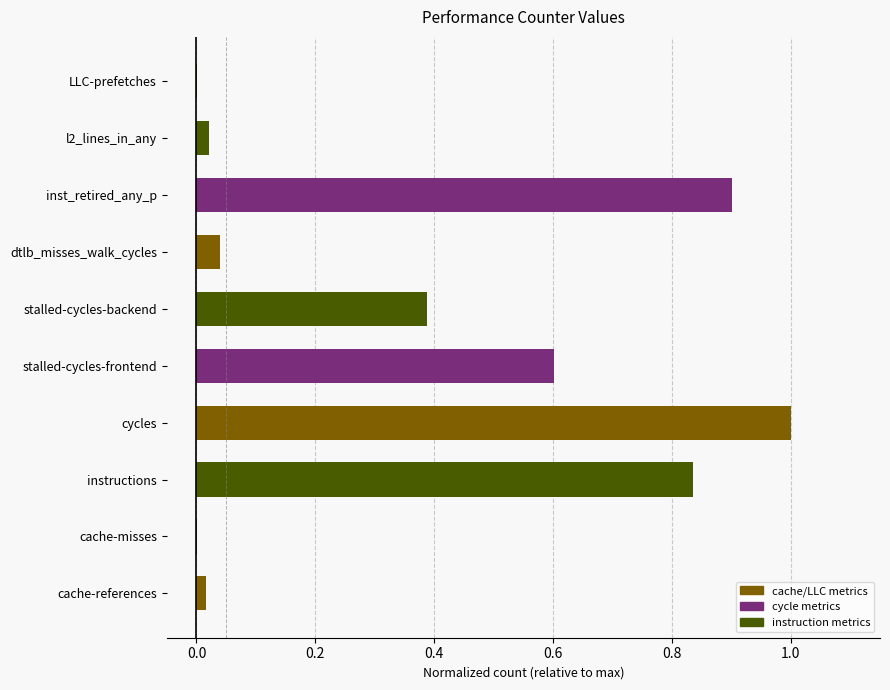

What is the difference between the maximum and minimum values?

1.0